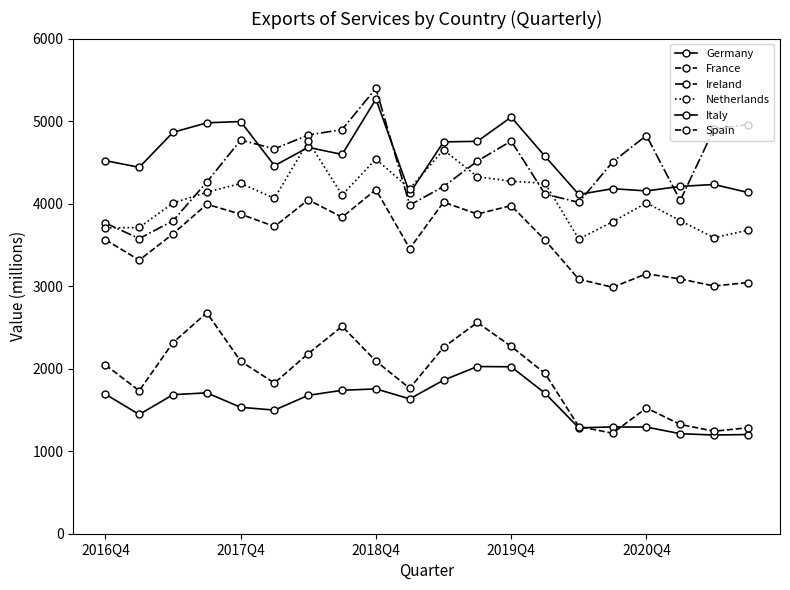

How many data points in Netherlands are less than 4105?

10